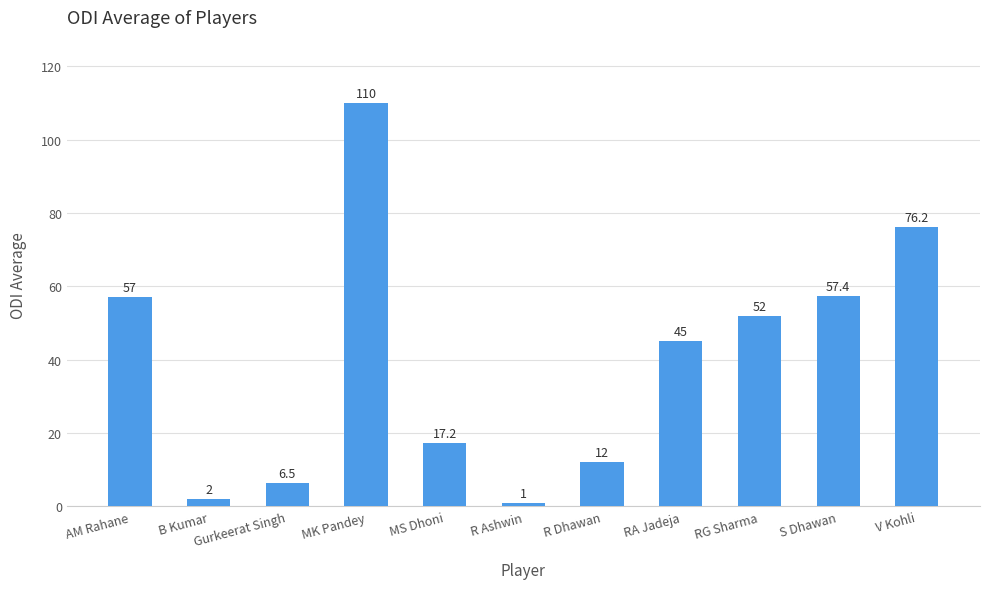

Is it true that the value at RA Jadeja is 11.2?

False